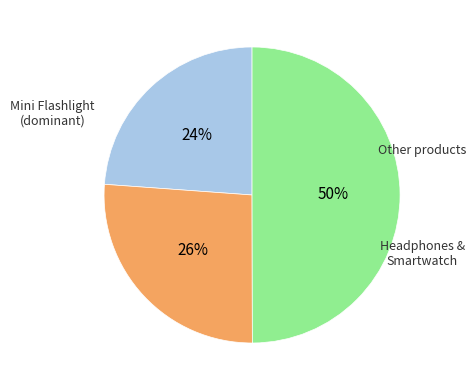

To the nearest percent, what is the difference between the largest and smallest slice percentages?

26%